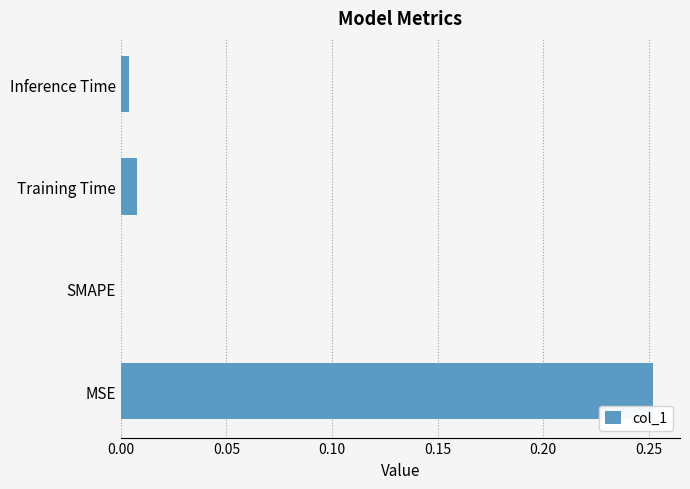

The value at Inference Time is 0.0. True or false?

True